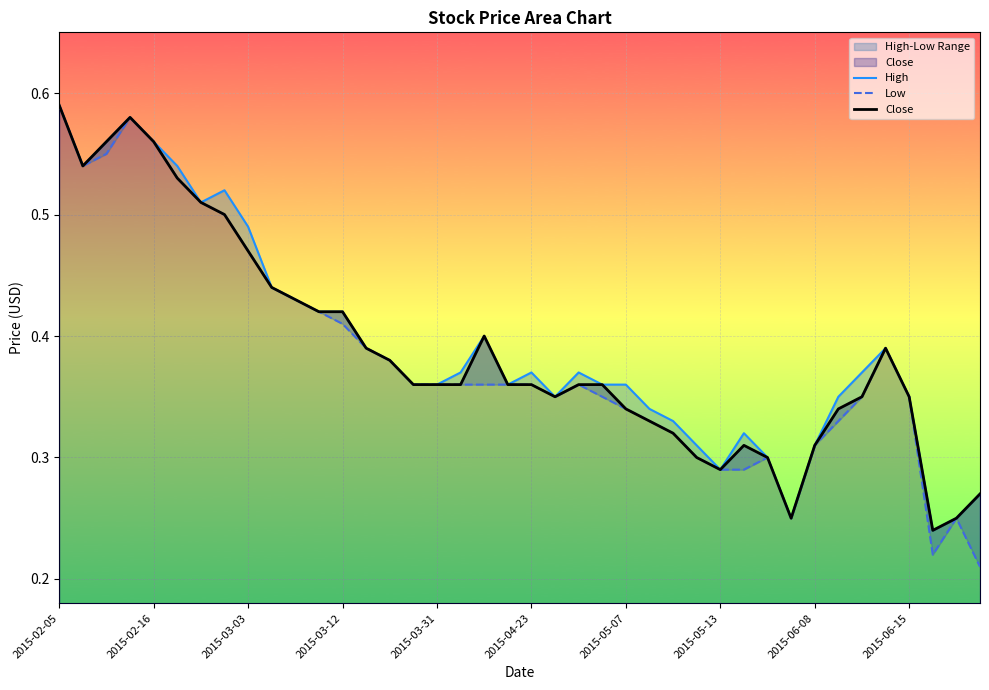

How many Low values are between 0 and 1?

40